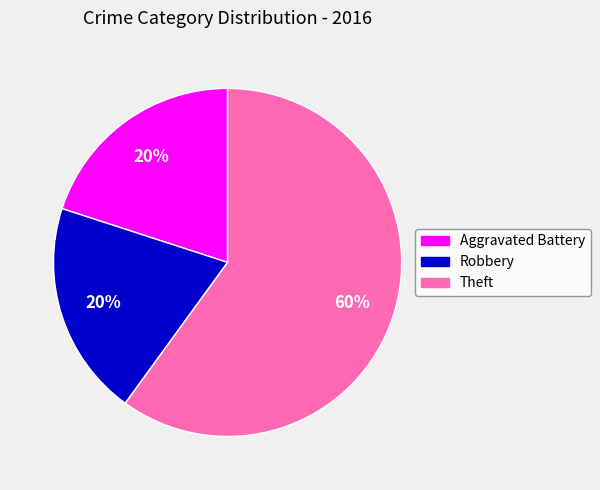

What is the ratio of the value at Aggravated Battery to the value at Robbery?

1.0